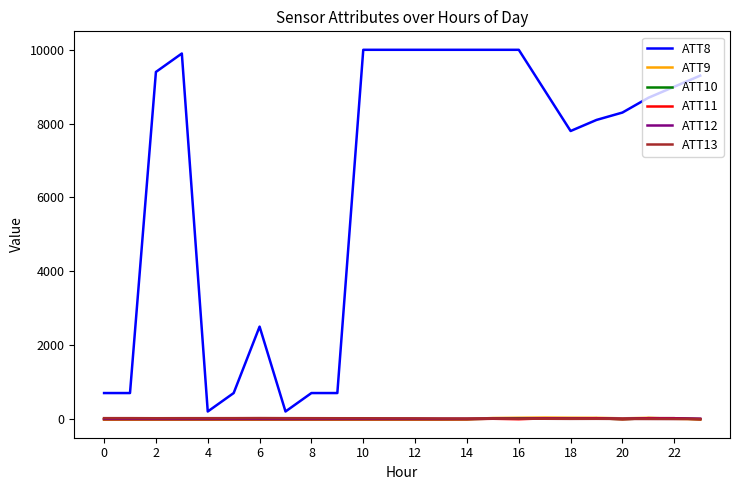

True or false: ATT12 and ATT8 intersect in this chart.

False